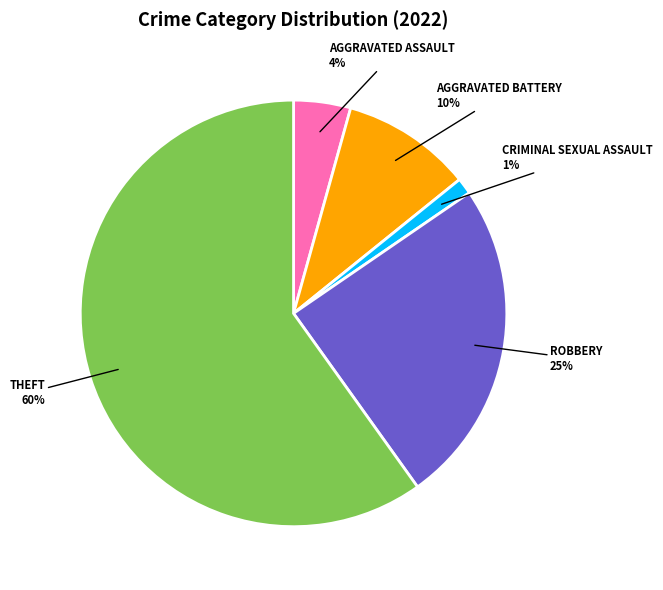

Is there a majority slice in this chart?

Yes